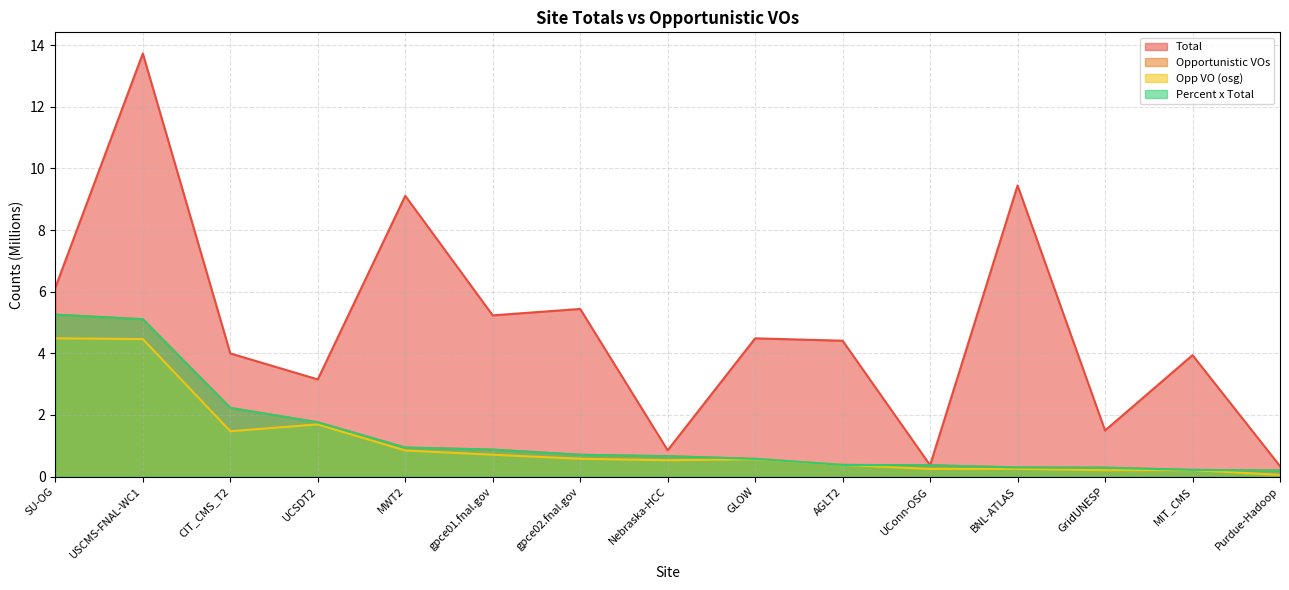

What is the spread (max minus min) of values at SU-OG?

1.6